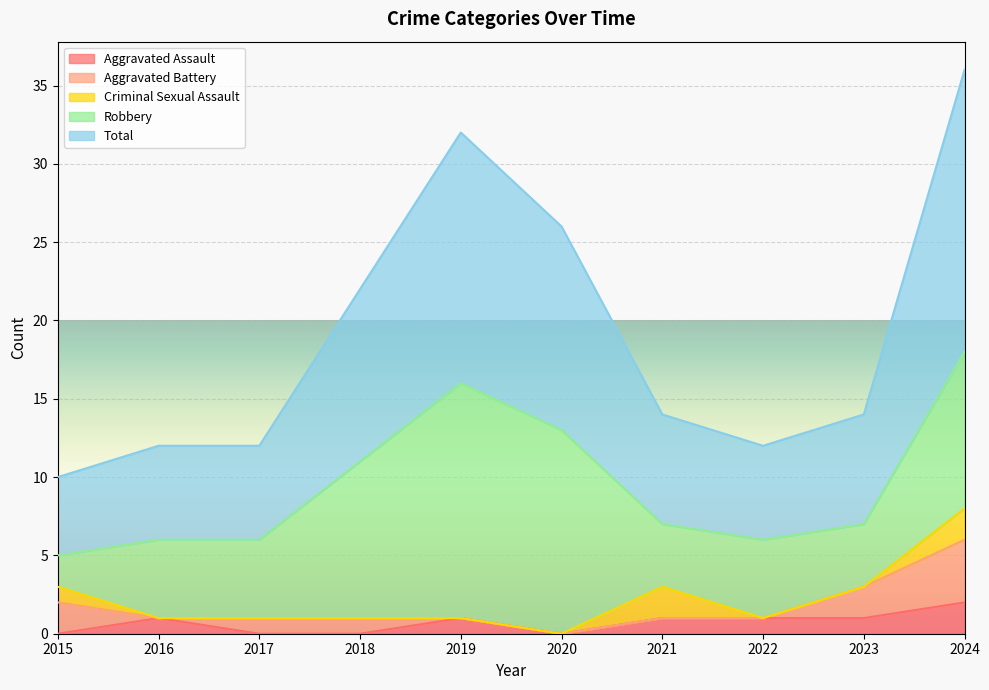

Reading left to right, list all the values displayed in this chart.

Aggravated Assault: 0	1	0	0	1	0	1	1	1	2
Aggravated Battery: 2	0	1	1	0	0	0	0	2	4
Criminal Sexual Assault: 1	0	0	0	0	0	2	0	0	2
Robbery: 2	5	5	10	15	13	4	5	4	10
Total: 5	6	6	11	16	13	7	6	7	18